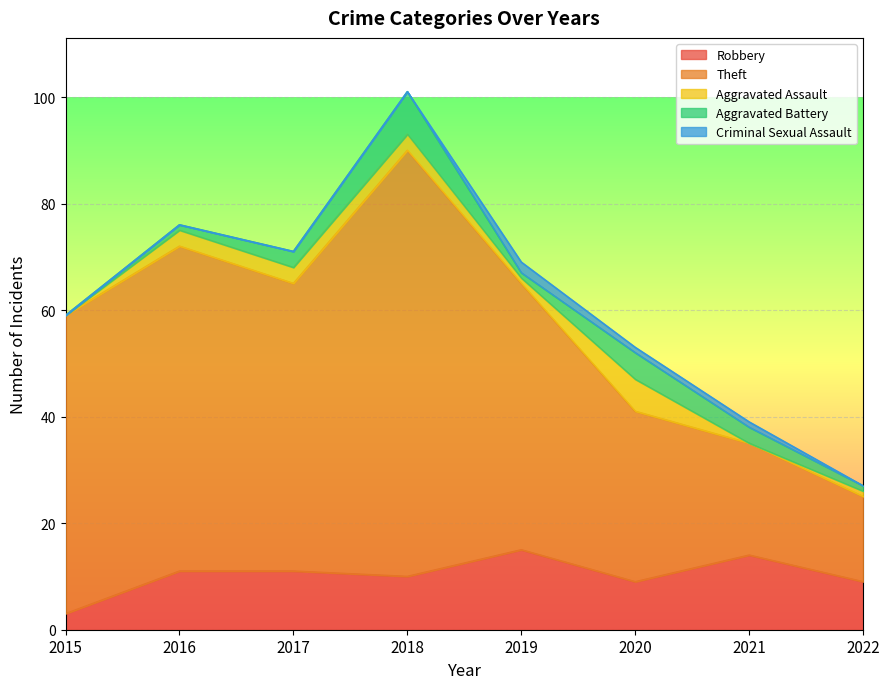

The value of Aggravated Assault at 2018 is 1. True or false?

False